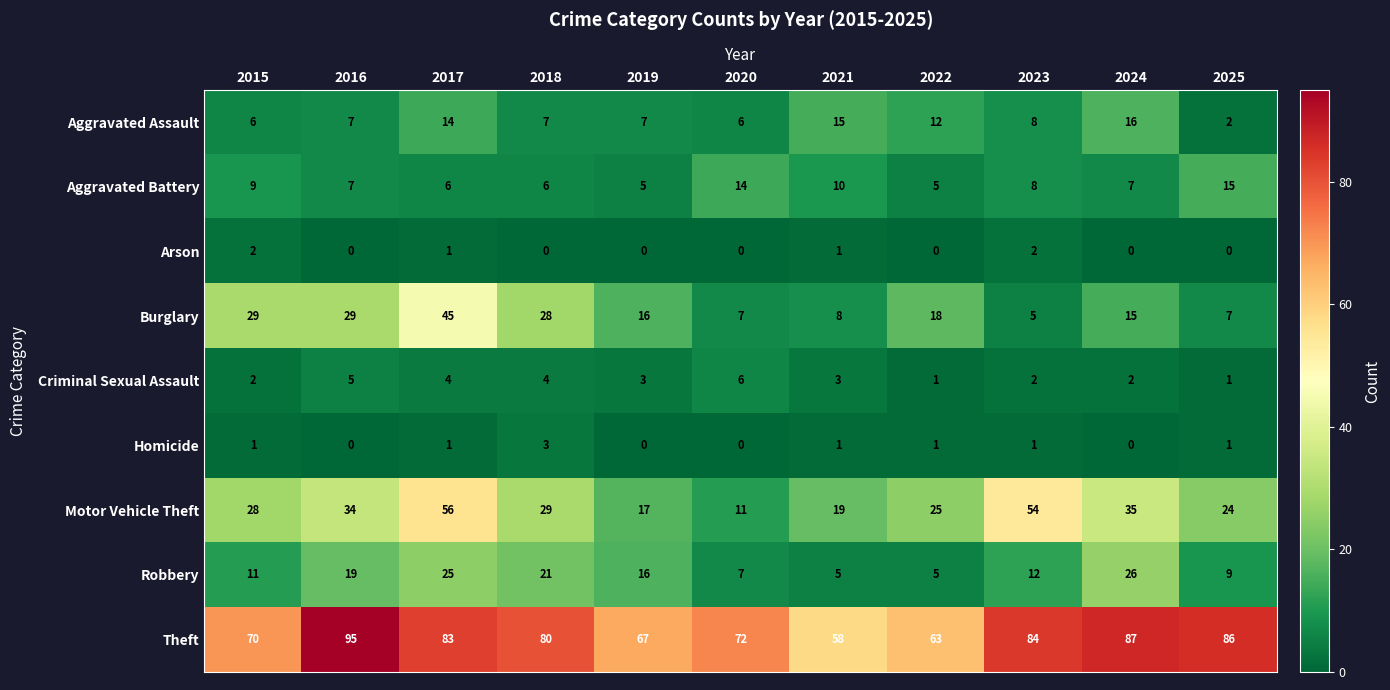

Rank the series by their maximum value, from lowest to highest.

Arson, Homicide, Criminal Sexual Assault, Aggravated Battery, Aggravated Assault, Robbery, Burglary, Motor Vehicle Theft, Theft